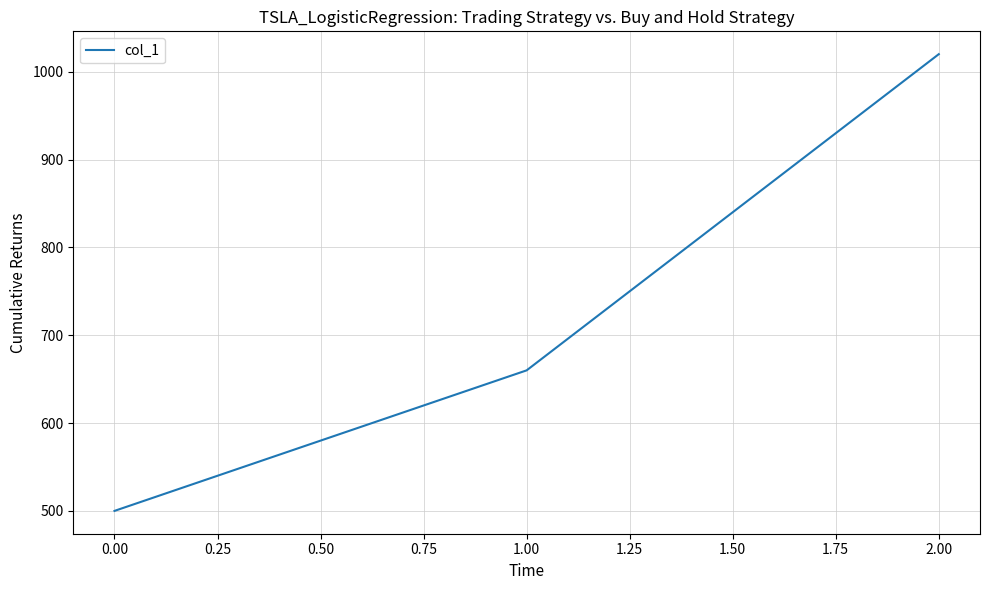

Is this an area chart (filled region under the line)?

No